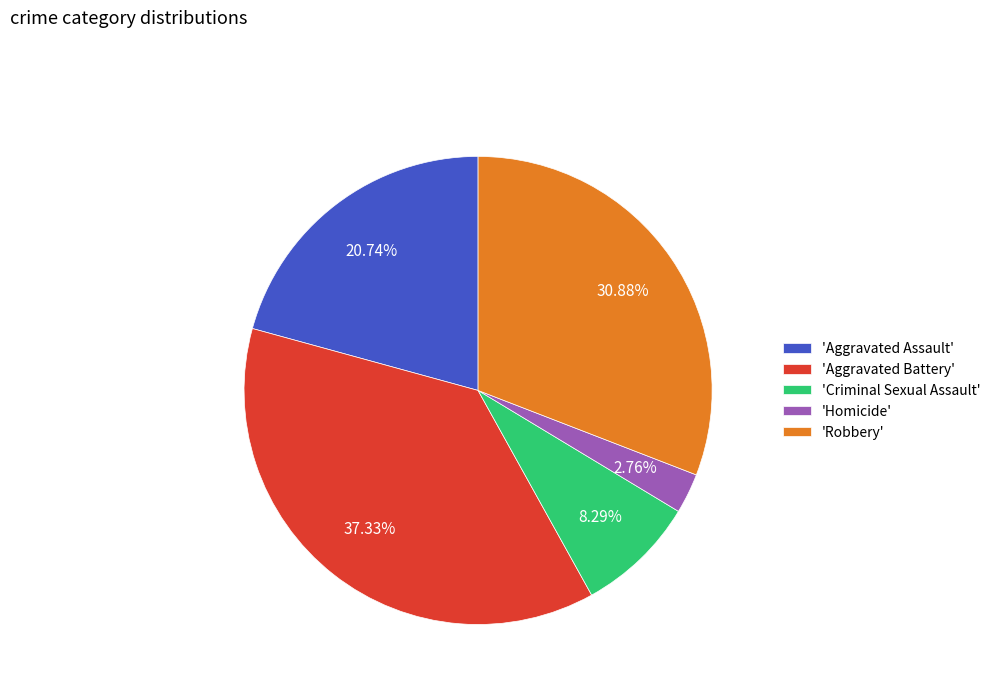

Rank the categories by value from highest to lowest.

'Aggravated Battery', 'Robbery', 'Aggravated Assault', 'Criminal Sexual Assault', 'Homicide'